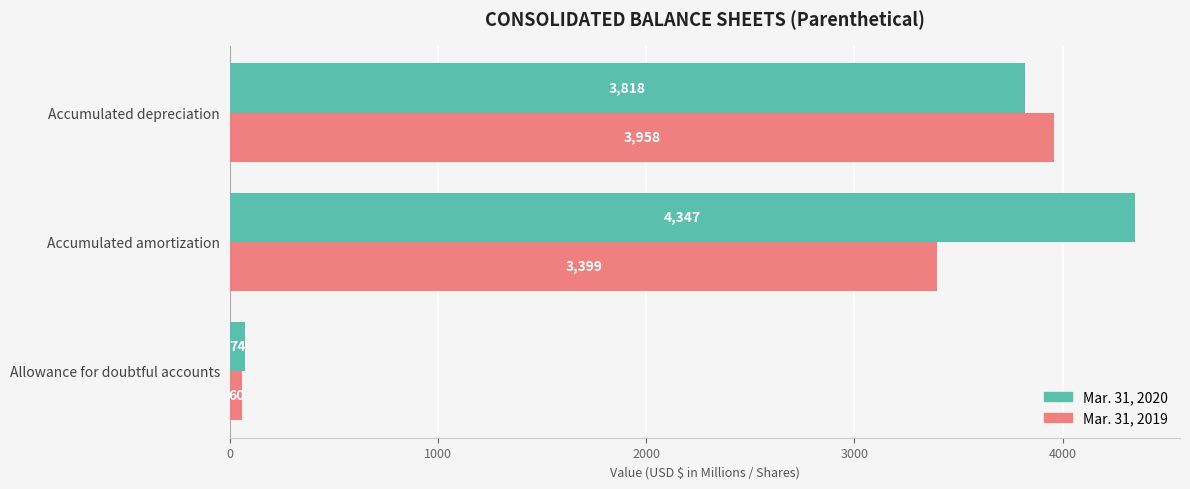

Is it true that Mar. 31, 2020 equals 5885 at Accumulated amortization?

False